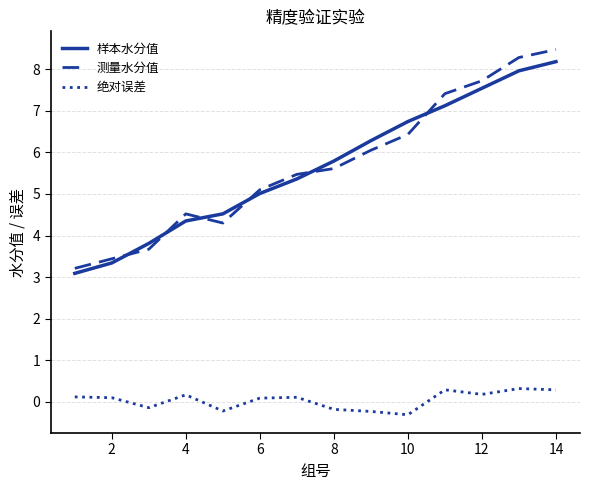

True or false: 样本水分值 and 绝对误差 intersect in this chart.

False